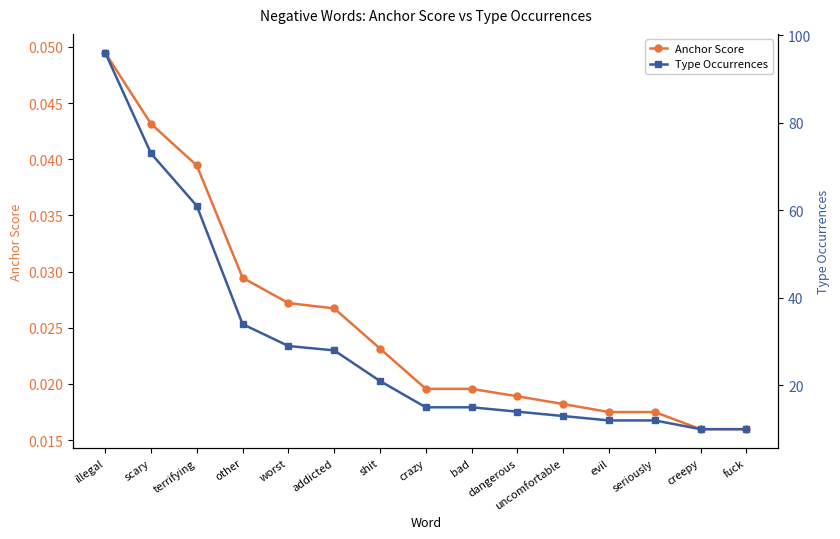

What position from the right is seriously?

3